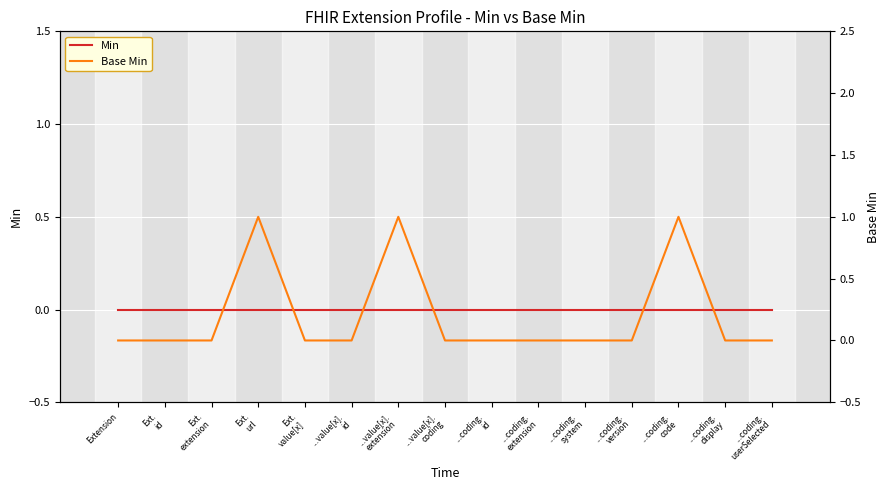

What is the difference between the second highest and second lowest values in the Base Min series?

1